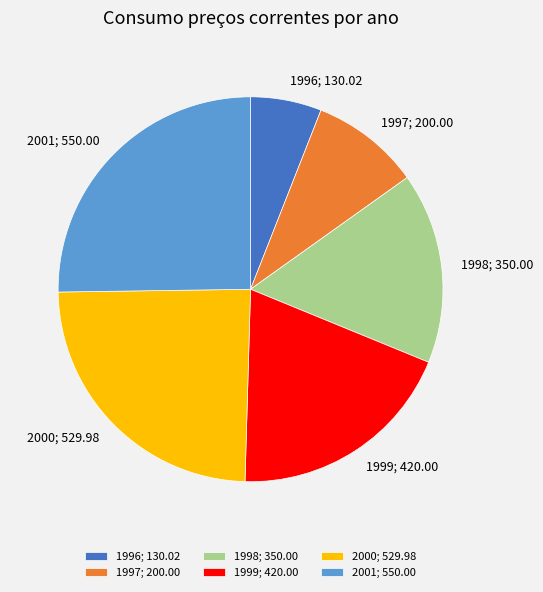

What is the largest slice in the pie chart?

2001